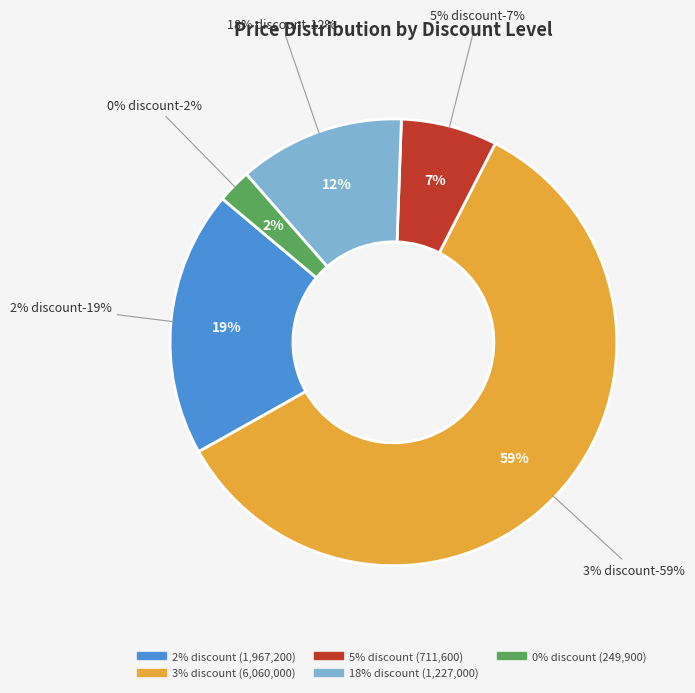

True or false: 5% discount accounts for 28% of the total.

False